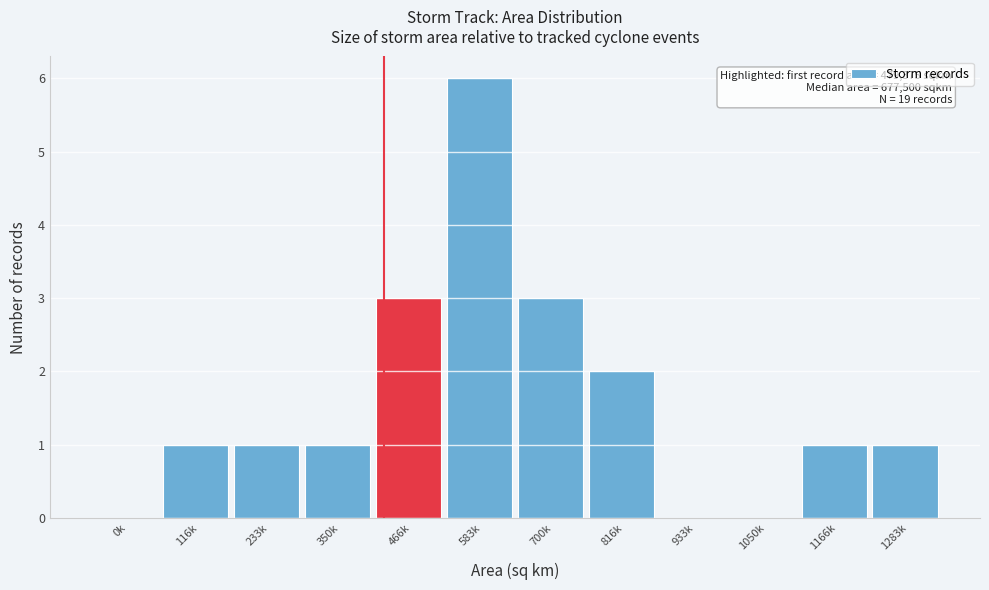

Reading left to right, what are all the values shown in this chart?

0k=0	116k=1	233k=1	350k=1	466k=3	583k=6	700k=3	816k=2	933k=0	1050k=0	1166k=1	1283k=1